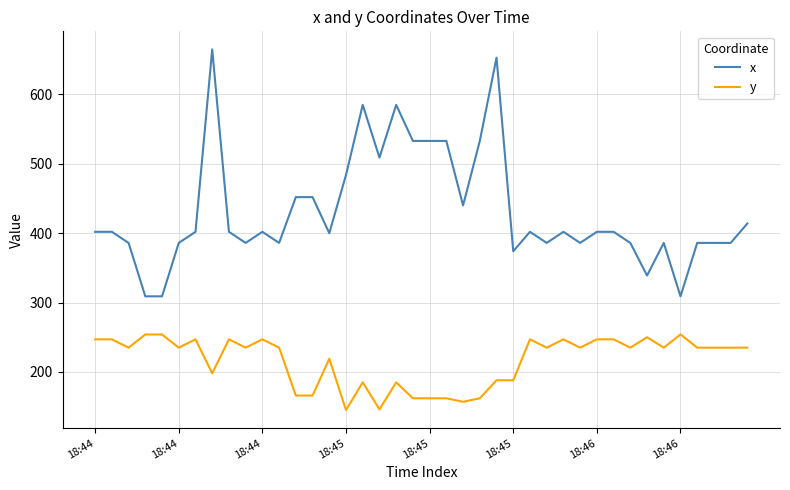

Which series has the widest spread of values?

x